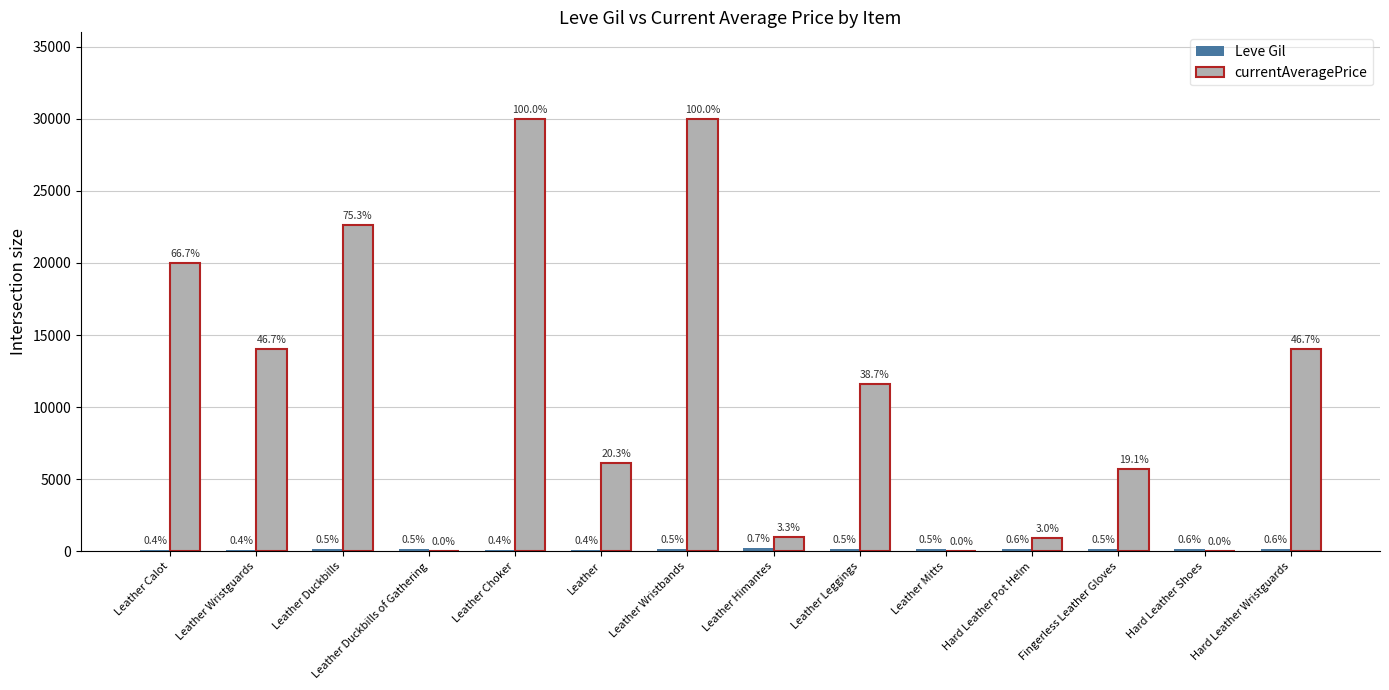

Are the bars horizontal?

No